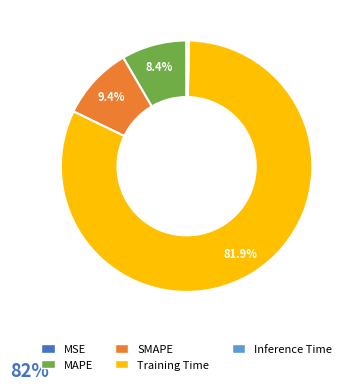

Is there a majority slice in this chart?

Yes